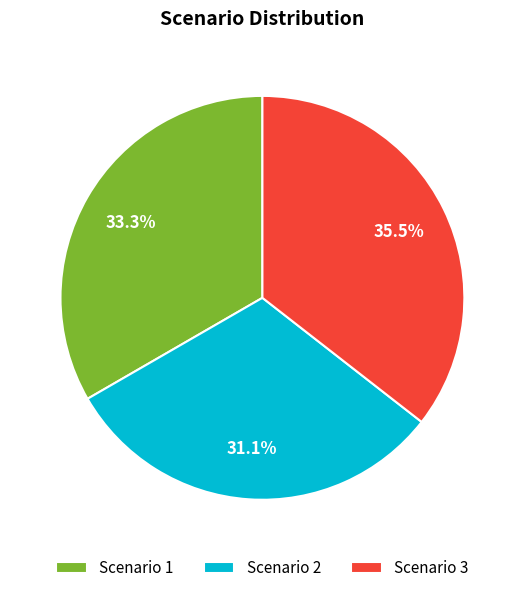

To the nearest percent, what percentage of the pie is Scenario 1?

33%